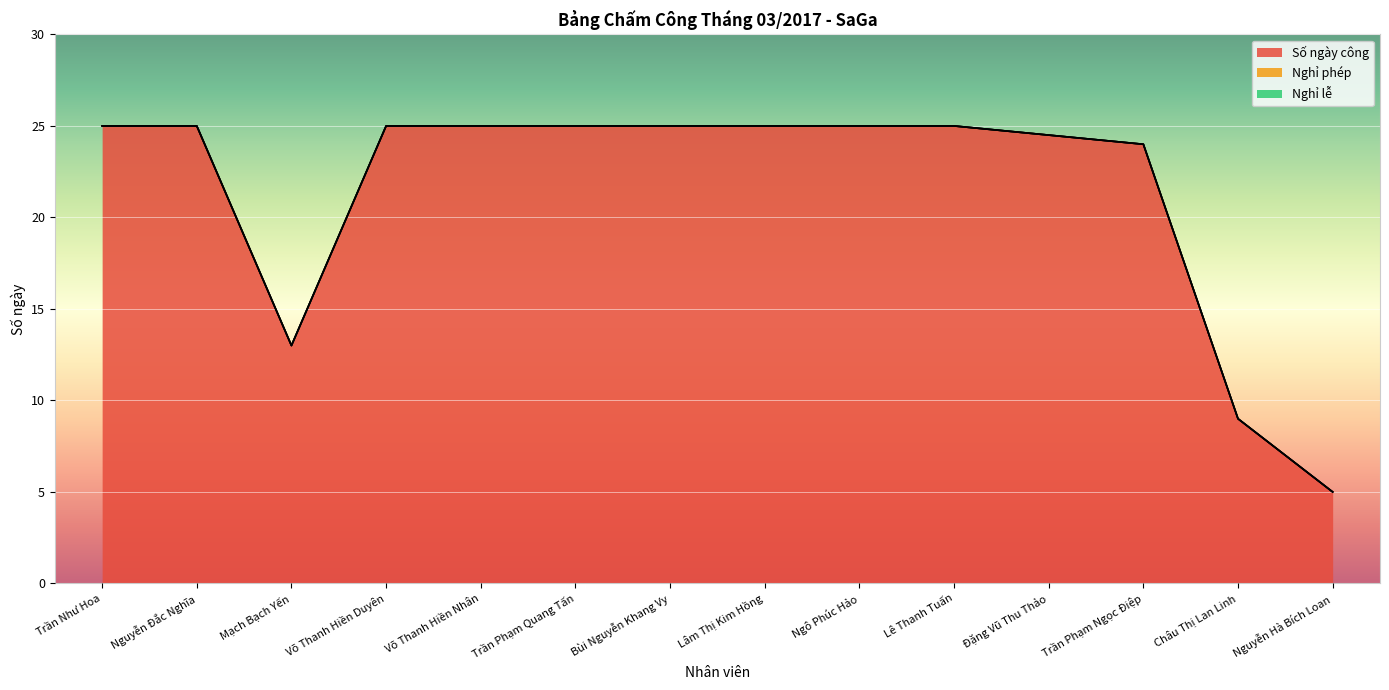

Which category has the highest value across all series?

Trần Như Hoa